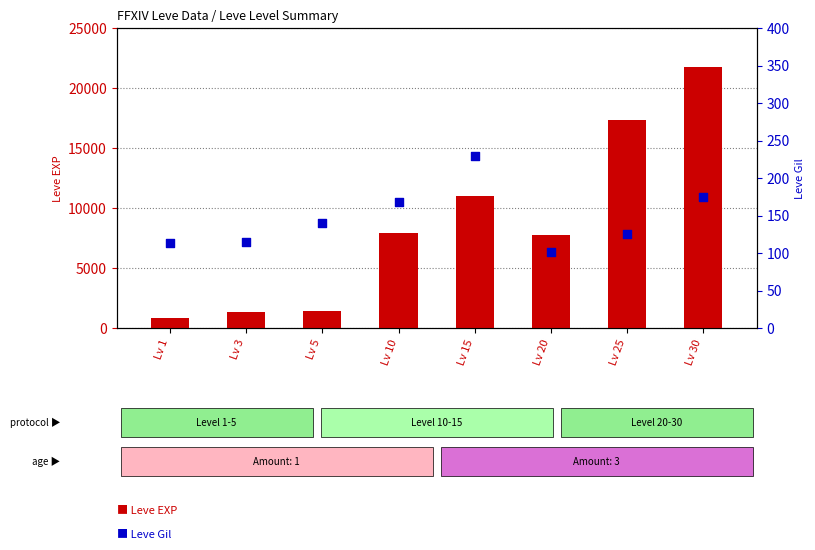

Which series has the largest total across all categories?

Leve EXP